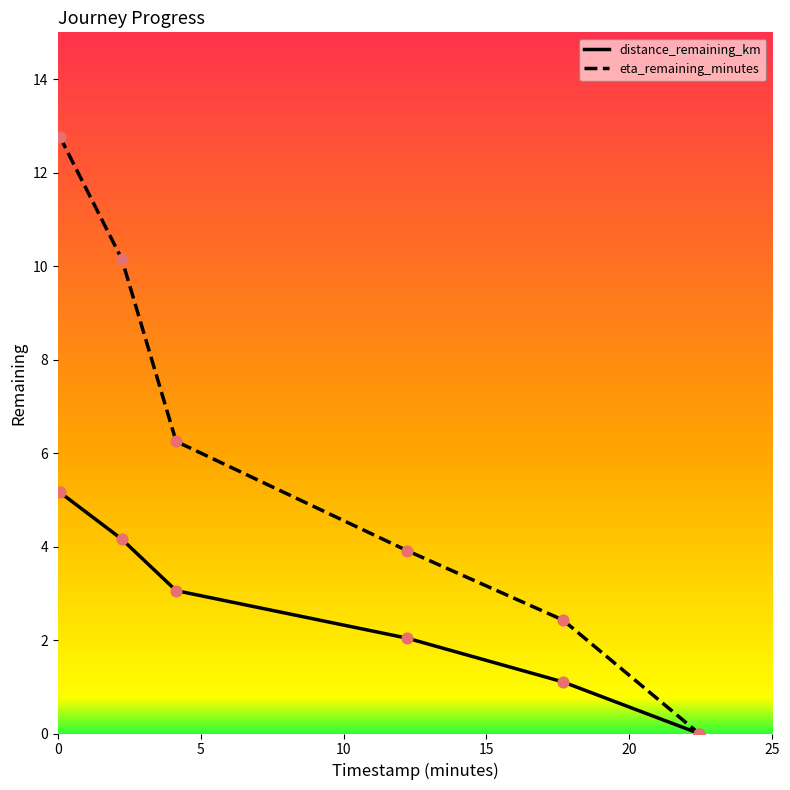

Which series has the largest total across all categories?

eta_remaining_minutes